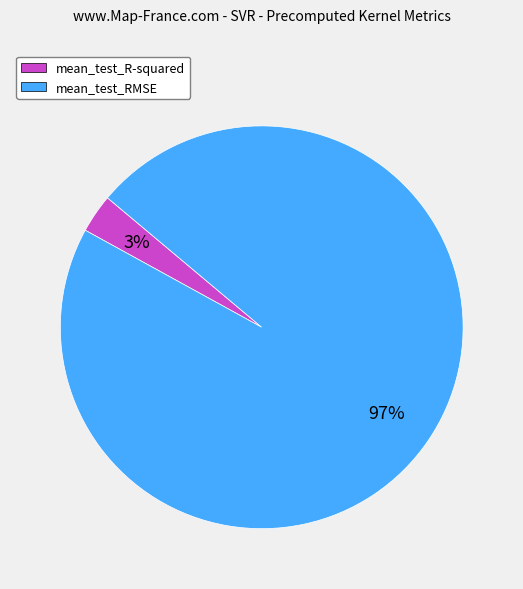

Count the number of slices in the pie.

2